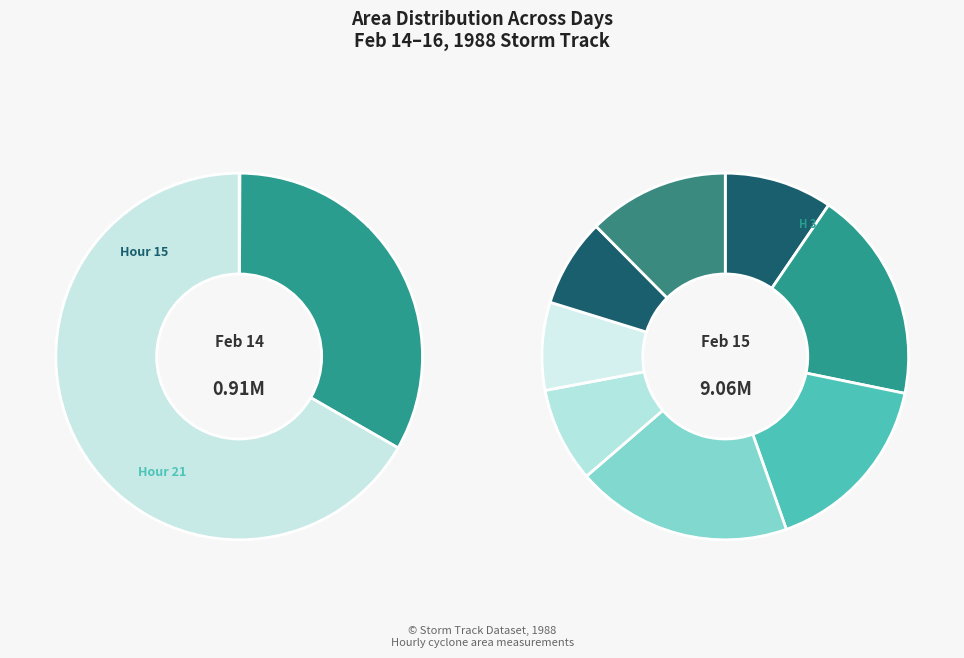

What portion of the pie excludes 15?

91.6%